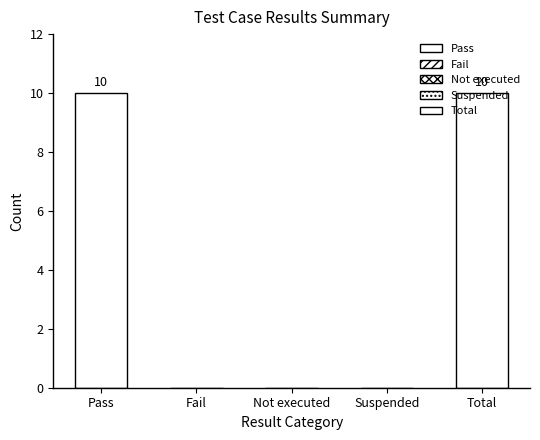

Is it true that the value at Not executed is 0?

True